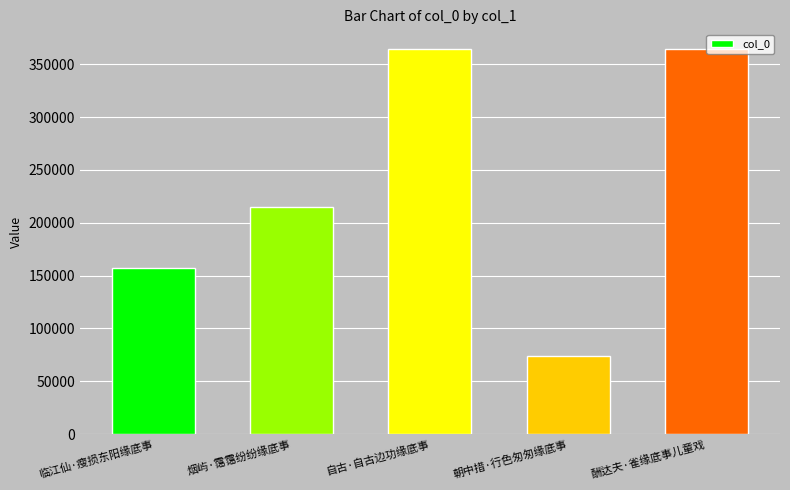

What is the difference between the values at 临江仙·瘦损东阳缘底事 and 自古·自古边功缘底事?

206887